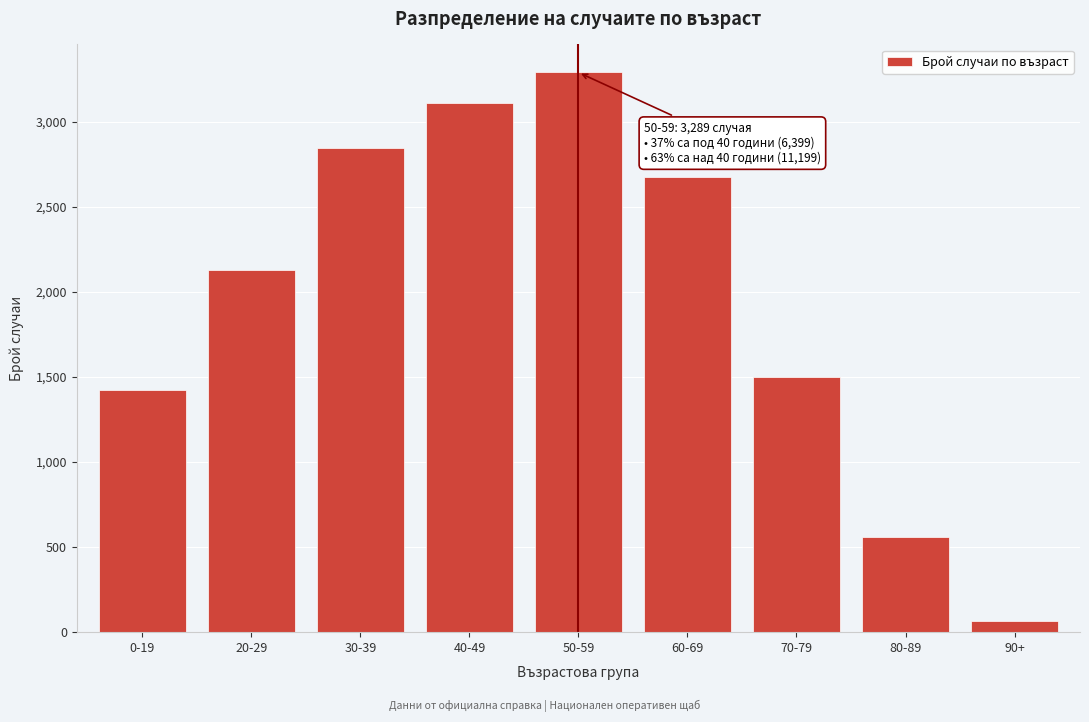

Reading right to left, transcribe all the data shown in this chart.

64	558	1501	2675	3289	3112	2847	2131	1421